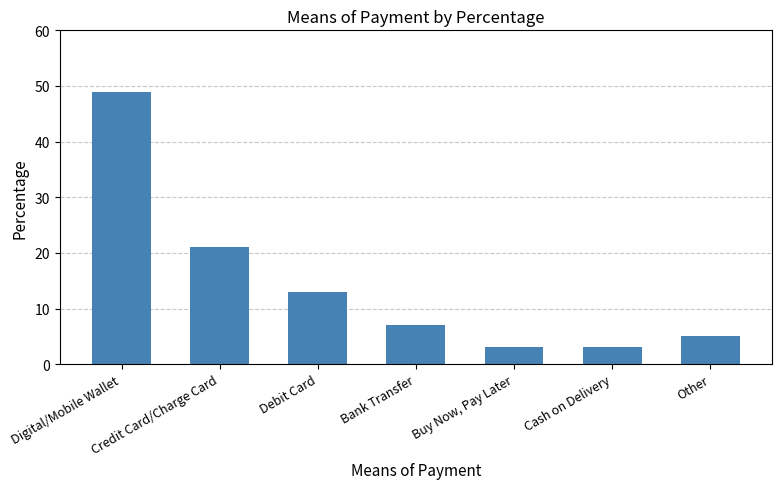

What is the ratio of the value at Credit Card/Charge Card to the value at Digital/Mobile Wallet?

0.4